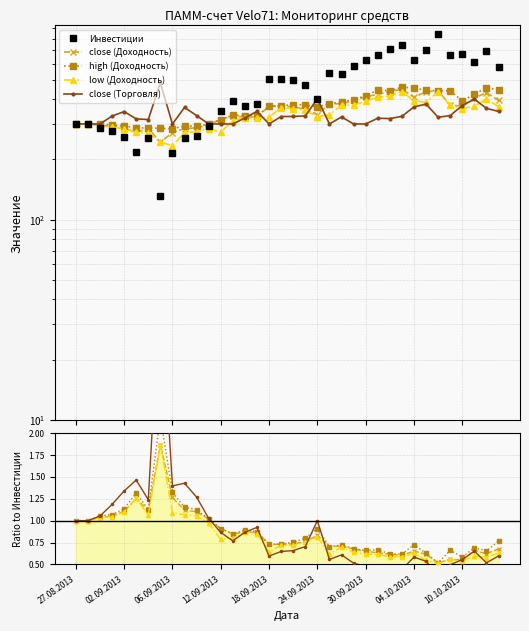

At 34, list the series in order from largest to smallest.

Инвестиции, high (Доходность), close (Доходность), low (Доходность), close (Торговля)